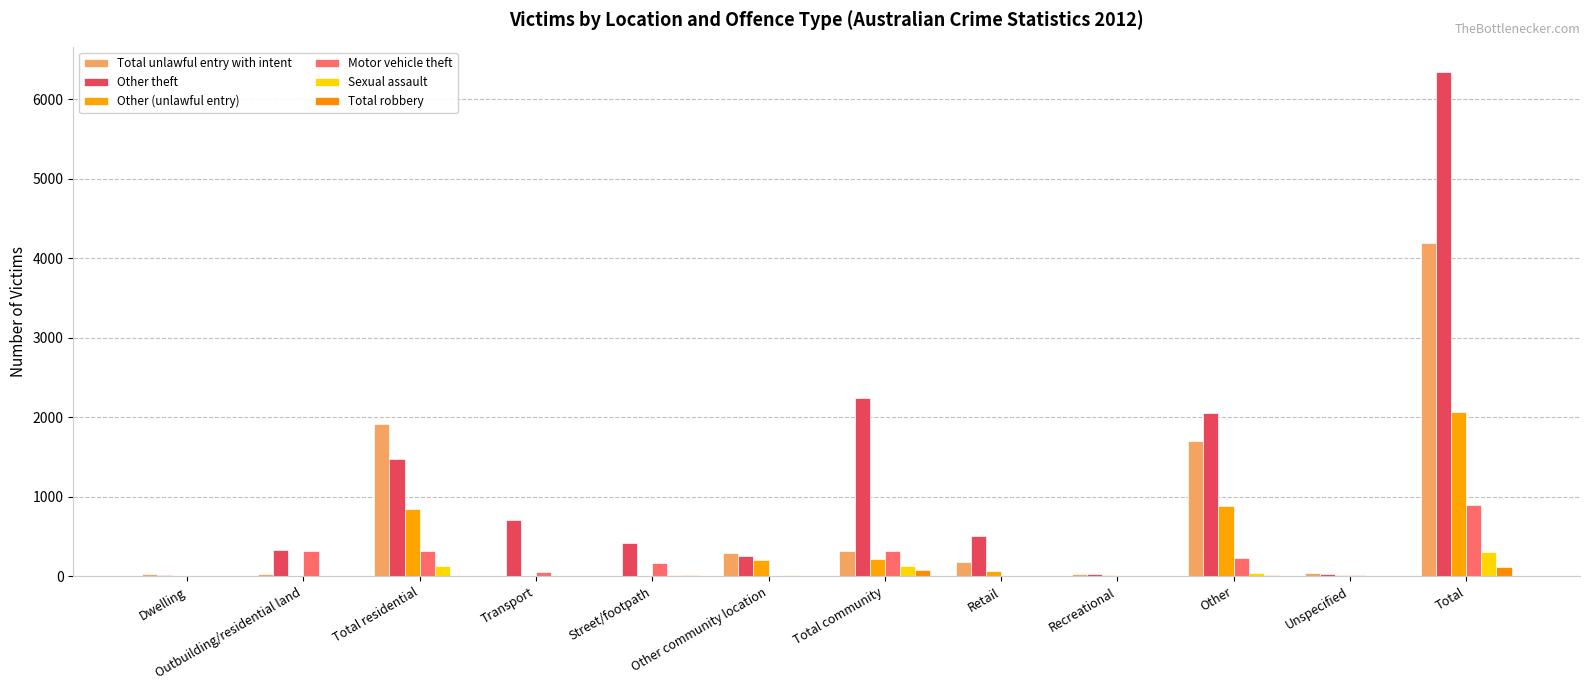

Which category has the highest value across all series?

Total